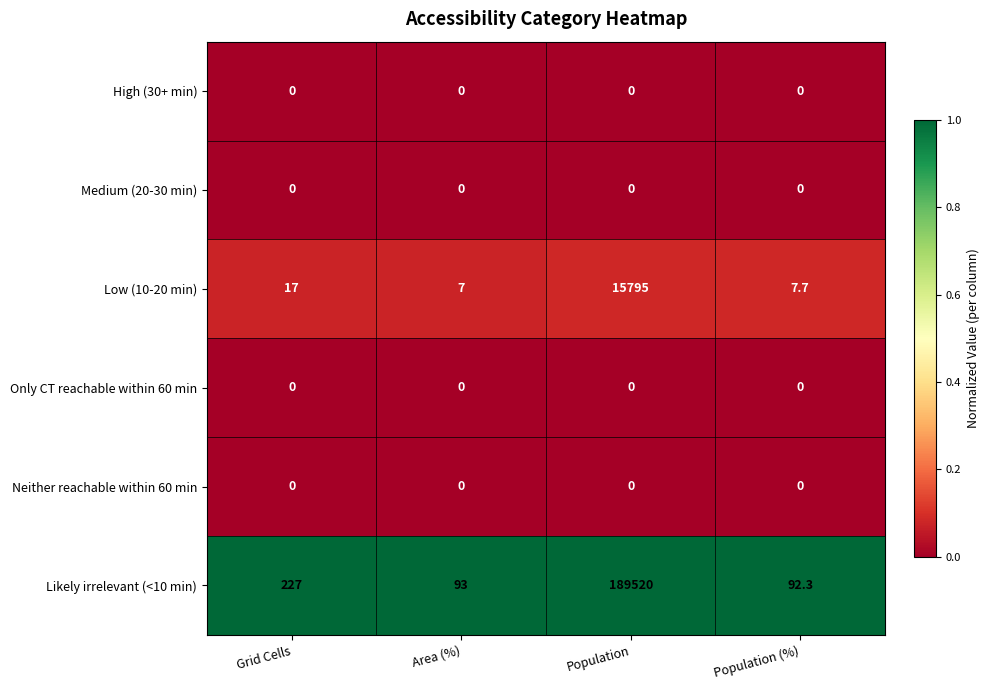

Read the Likely irrelevant (<10 min) value at Population (%).

92.3